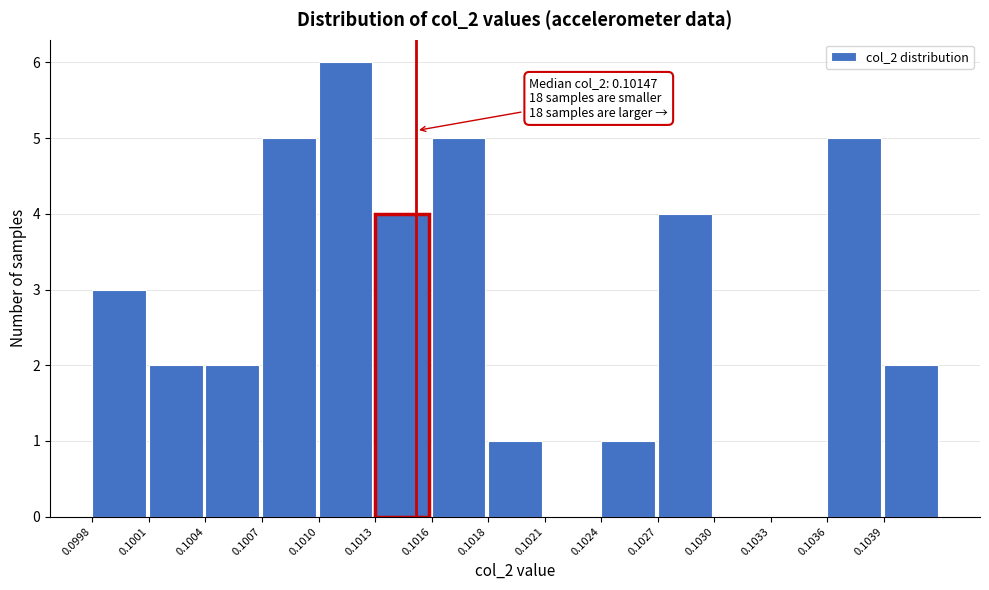

Reading right to left, list all the values displayed in this chart.

0.1039=2	0.1036=5	0.1033=0	0.1030=0	0.1027=4	0.1024=1	0.1021=0	0.1018=1	0.1016=5	0.1013=4	0.1010=6	0.1007=5	0.1004=2	0.1001=2	0.0998=3